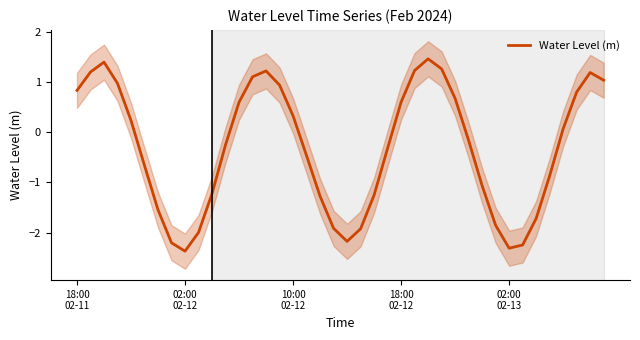

What position from the right is 15?

25